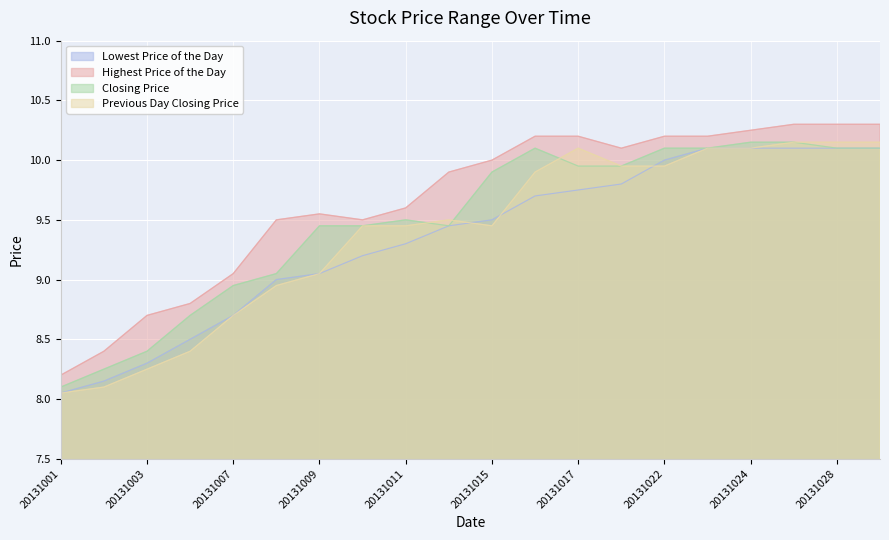

How many categories are shown in the chart?

20